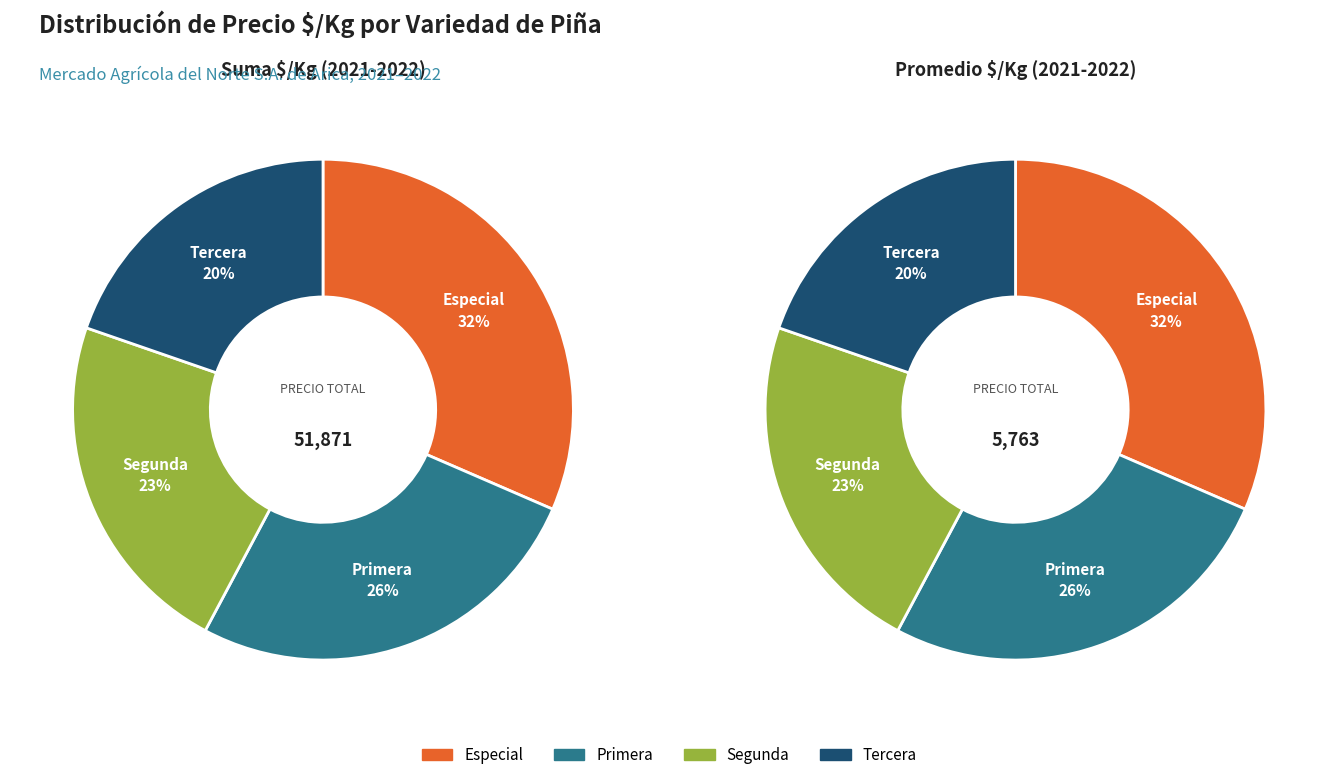

Is there a majority slice in this chart?

No